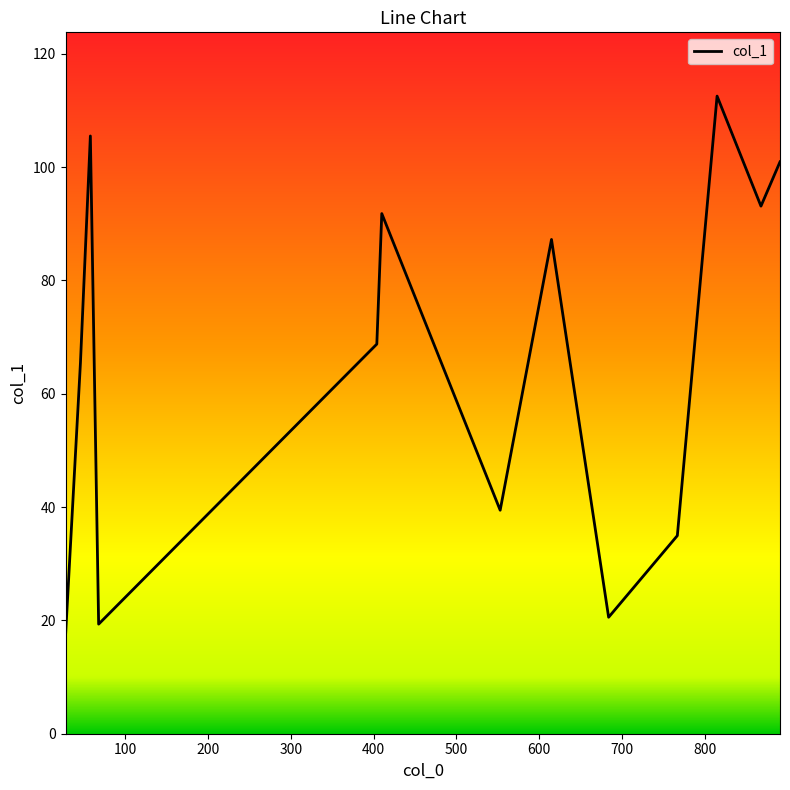

What is the difference between the maximum and minimum values?

95.3